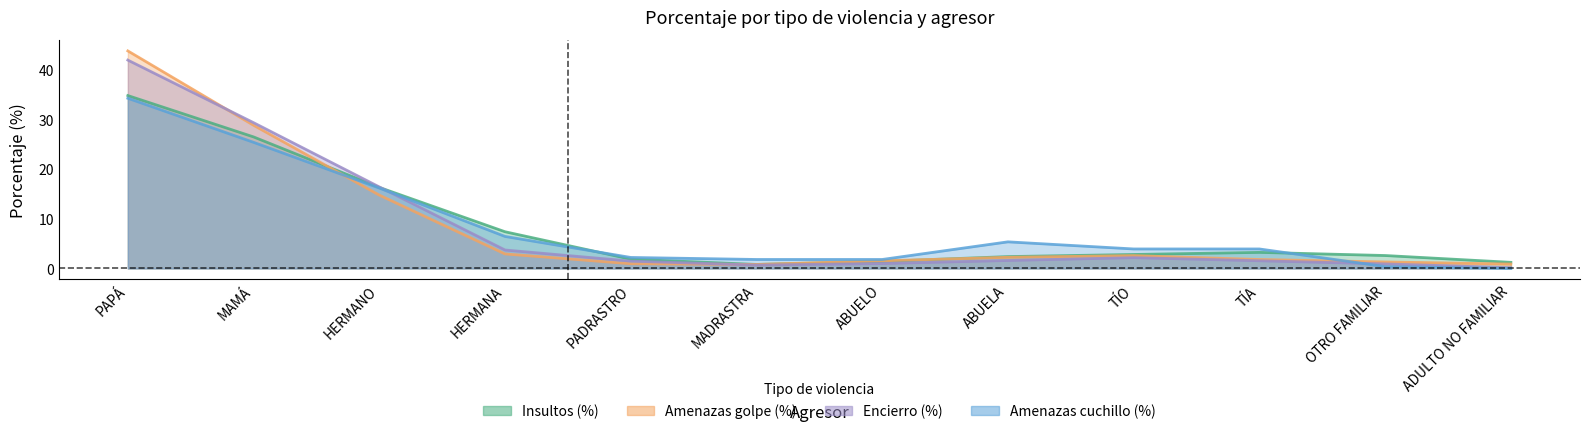

How many interior local valleys does the Insultos (%) series have?

2